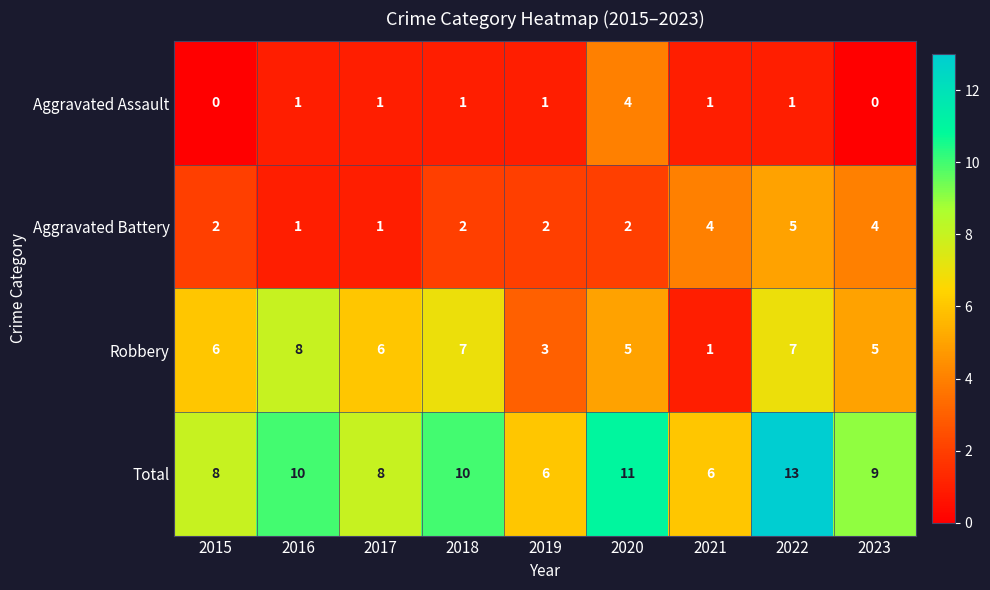

What is the difference between the second highest and second lowest values in the Aggravated Battery series?

3